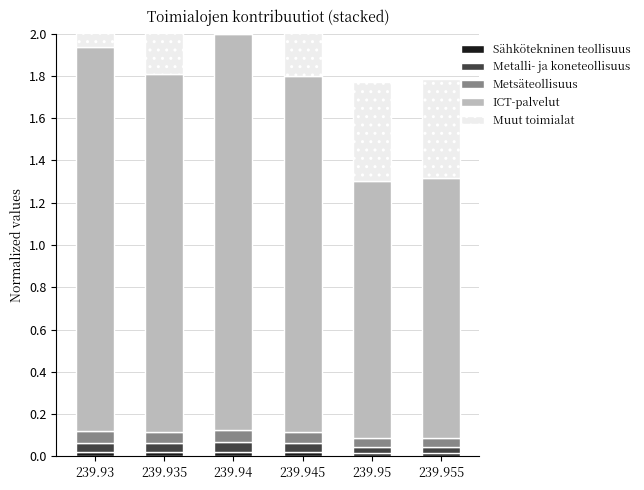

Which category has the highest value in the Sähkötekninen teollisuus series?

239.94